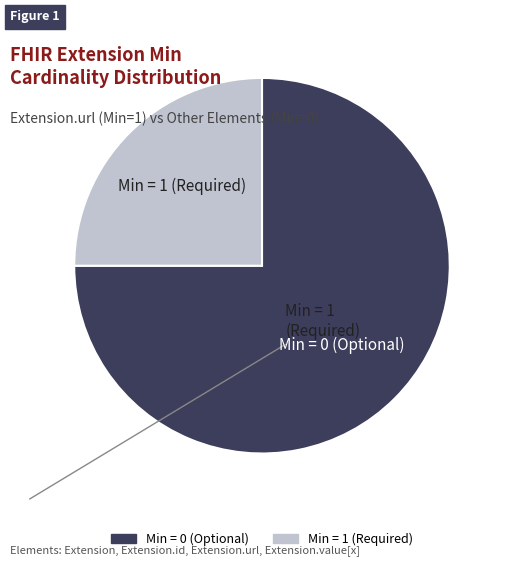

Is there any slice that represents more than half of the pie?

Yes